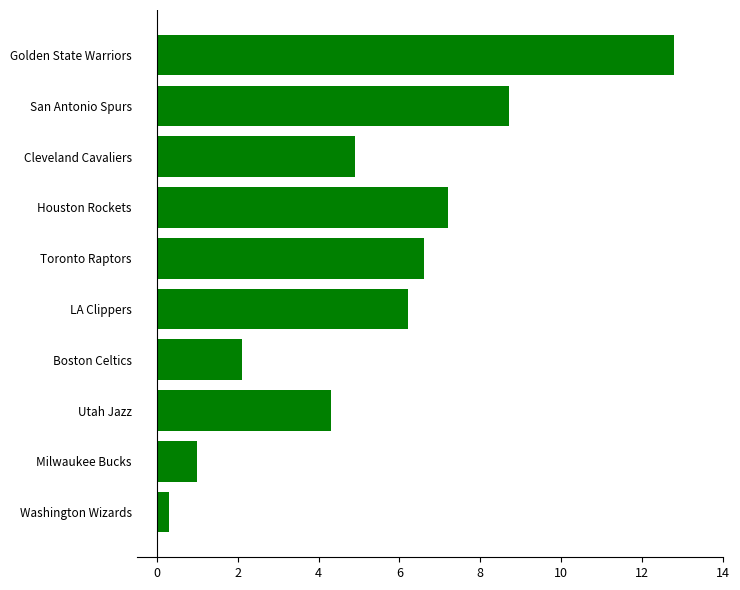

Reading top to bottom, what are all the values shown in this chart?

Golden State Warriors=12.8	San Antonio Spurs=8.7	Cleveland Cavaliers=4.9	Houston Rockets=7.2	Toronto Raptors=6.6	LA Clippers=6.2	Boston Celtics=2.1	Utah Jazz=4.3	Milwaukee Bucks=1.0	Washington Wizards=0.3